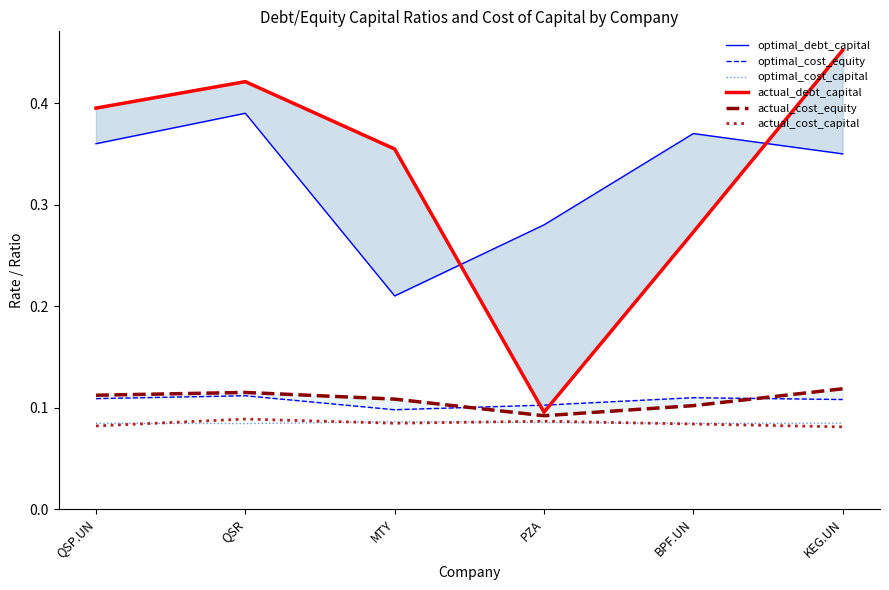

Reading right to left, transcribe all the data shown in this chart.

optimal_debt_capital: KEG.UN=0.3	BPF.UN=0.4	PZA=0.3	MTY=0.2	QSR=0.4	QSP.UN=0.4
optimal_cost_equity: KEG.UN=0.1	BPF.UN=0.1	PZA=0.1	MTY=0.1	QSR=0.1	QSP.UN=0.1
optimal_cost_capital: KEG.UN=0.1	BPF.UN=0.1	PZA=0.1	MTY=0.1	QSR=0.1	QSP.UN=0.1
actual_debt_capital: KEG.UN=0.5	BPF.UN=0.3	PZA=0.1	MTY=0.4	QSR=0.4	QSP.UN=0.4
actual_cost_equity: KEG.UN=0.1	BPF.UN=0.1	PZA=0.1	MTY=0.1	QSR=0.1	QSP.UN=0.1
actual_cost_capital: KEG.UN=0.1	BPF.UN=0.1	PZA=0.1	MTY=0.1	QSR=0.1	QSP.UN=0.1